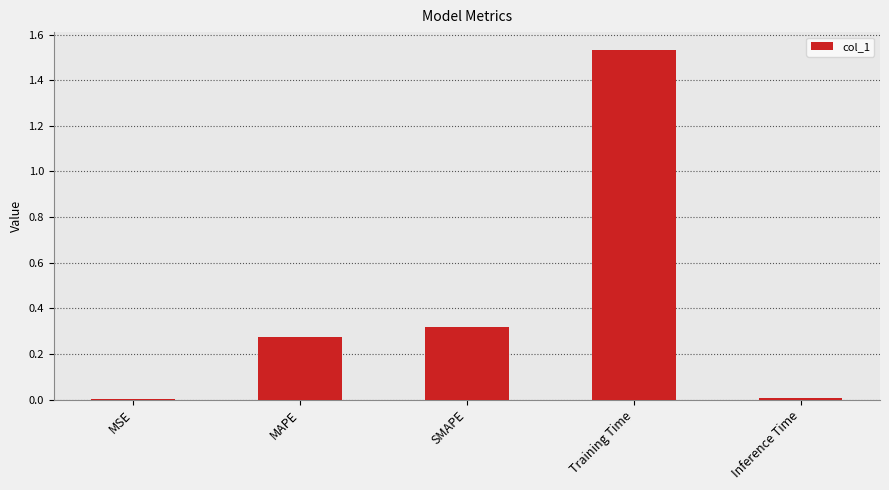

The value at MAPE is 0.4. True or false?

False